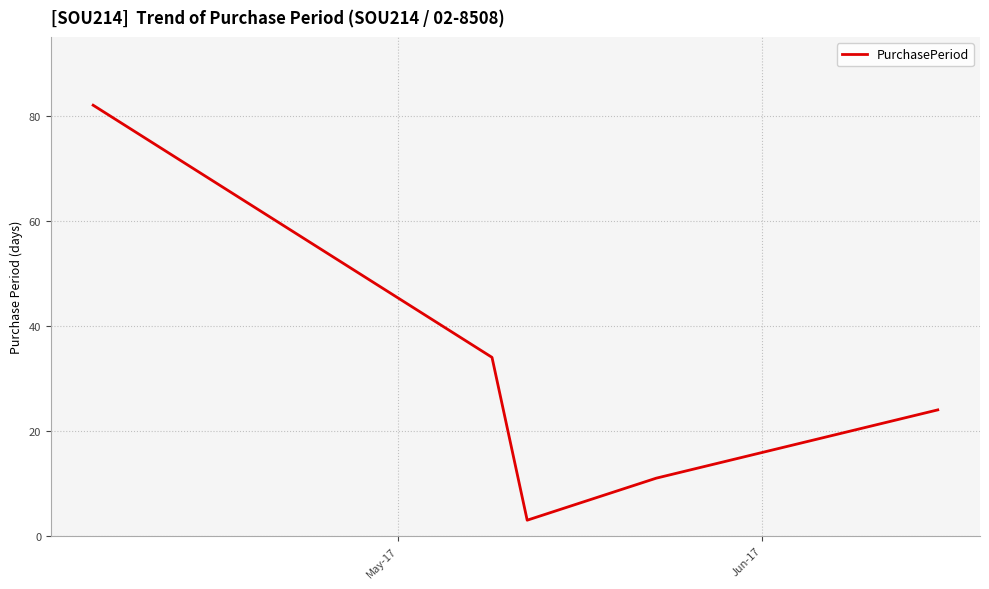

What is the average value?

31